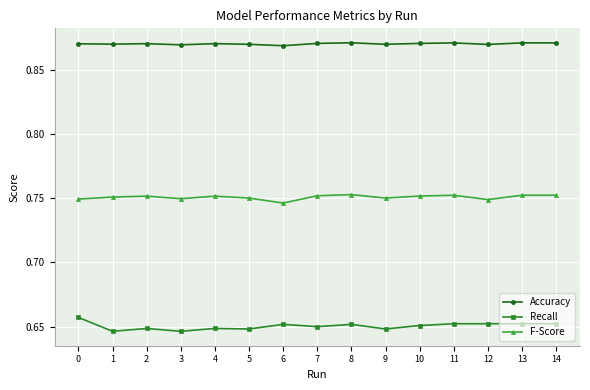

Is the value of Recall at 9 greater than the value of F-Score at 9?

No